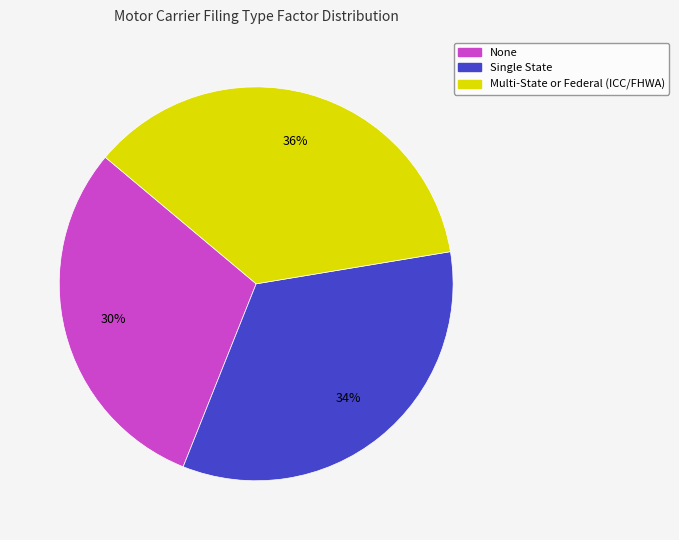

Count the number of slices in the pie.

3